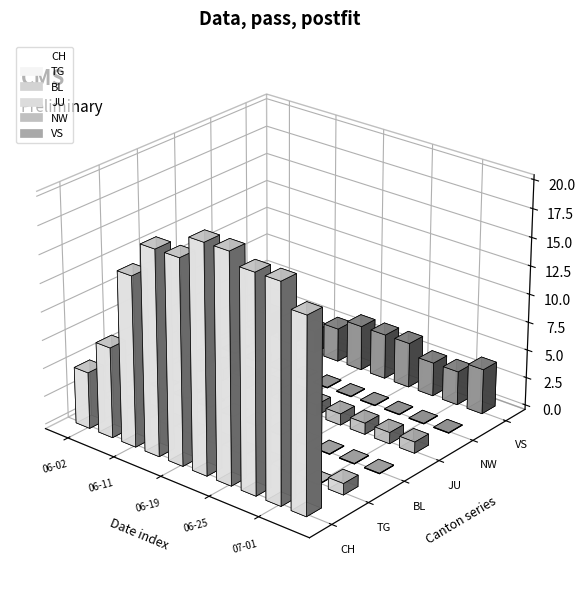

Are the bars horizontal?

No